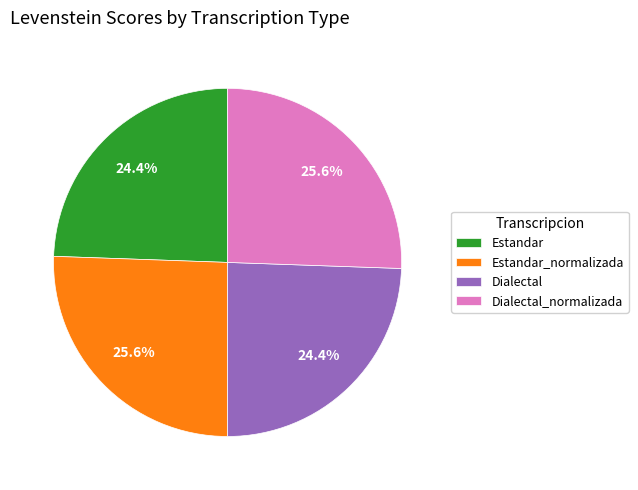

What is the ratio of the value at Estandar_normalizada to the value at Dialectal_normalizada?

1.0